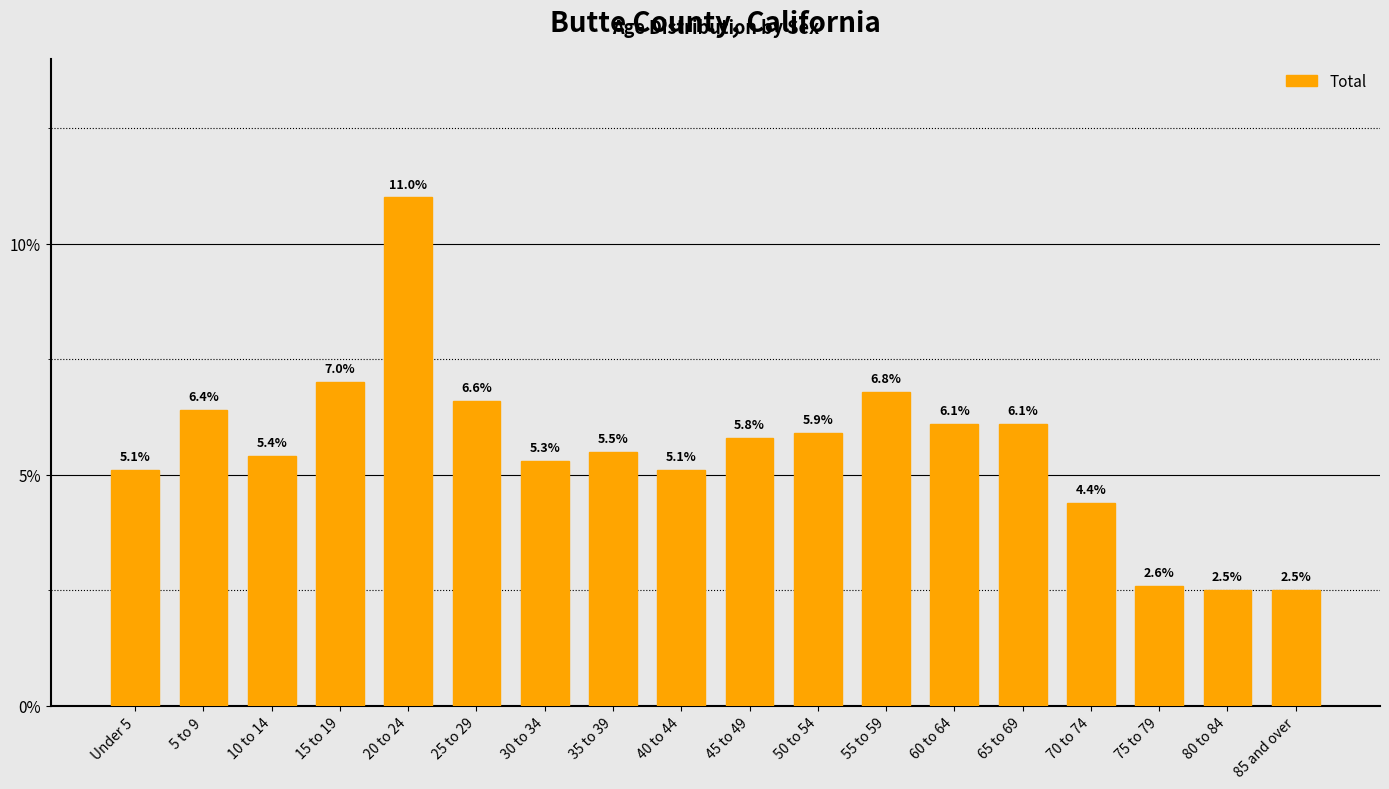

What is the value of the 11th bar from the left?

5.9